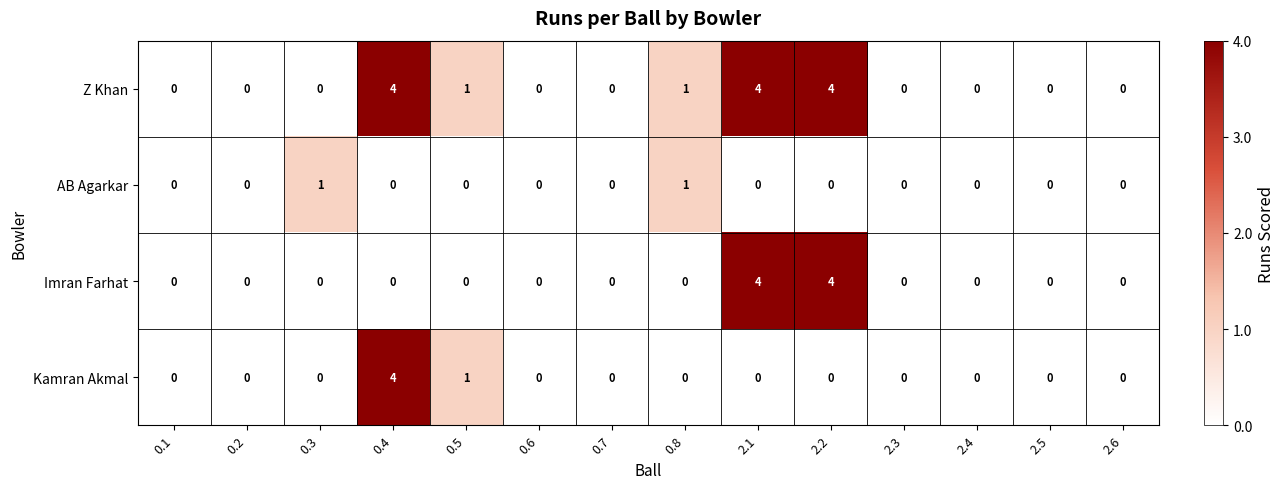

What is the difference between the highest and lowest values at 2.1?

4